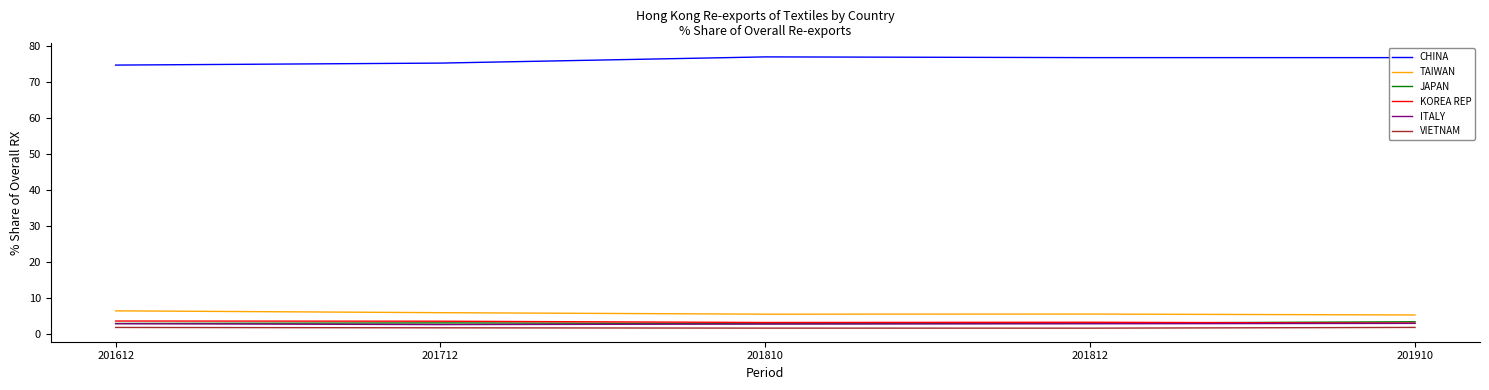

True or false: KOREA REP has a value of 3.3 at 201810.

True